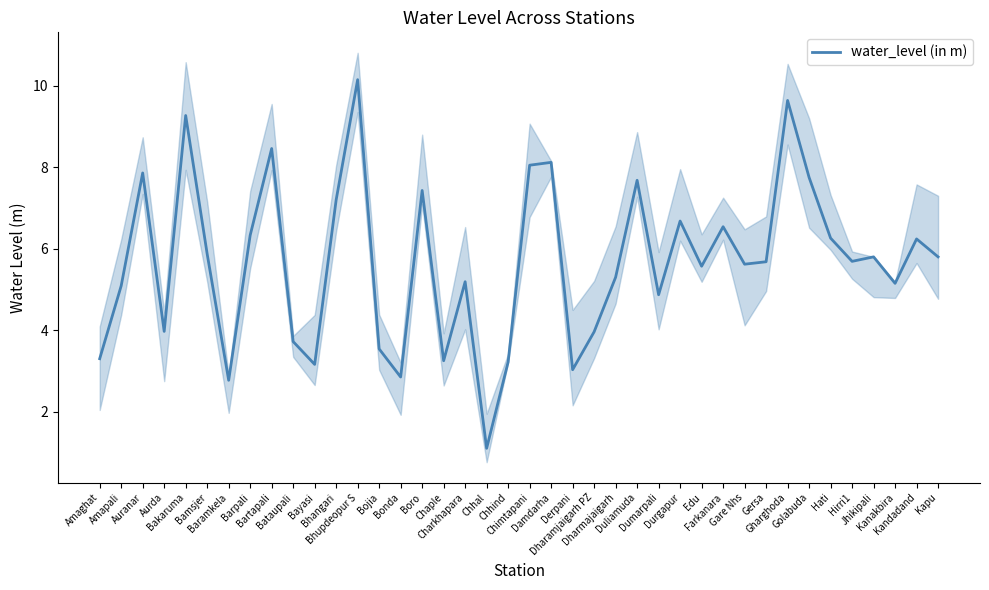

At which category does the chart reach its peak across all series?

Bhupdeopur S